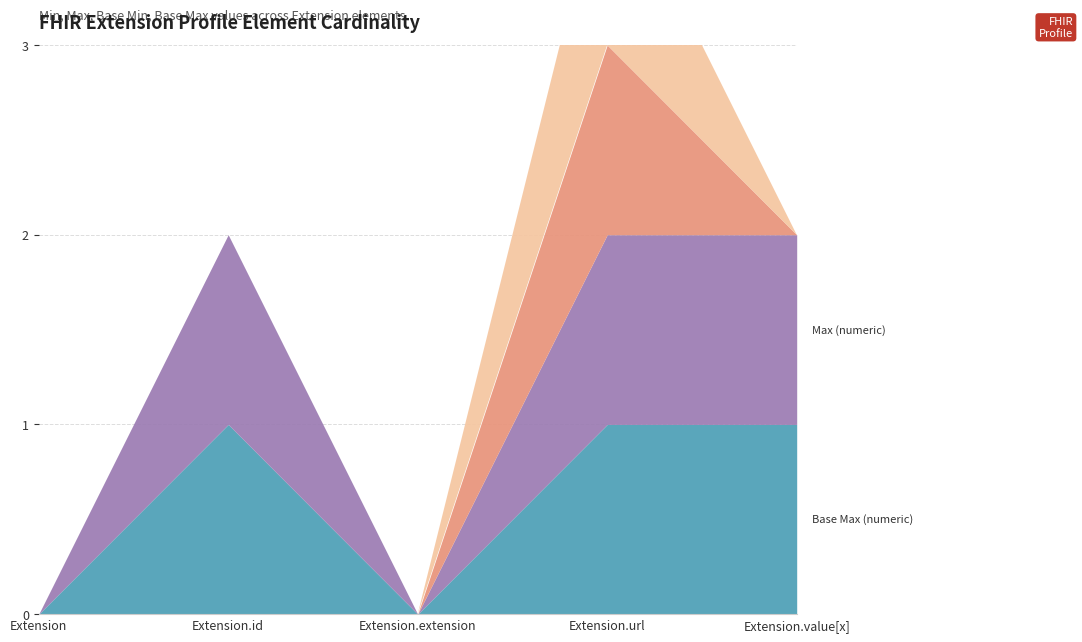

The value of Min at Extension.id is 0. True or false?

True